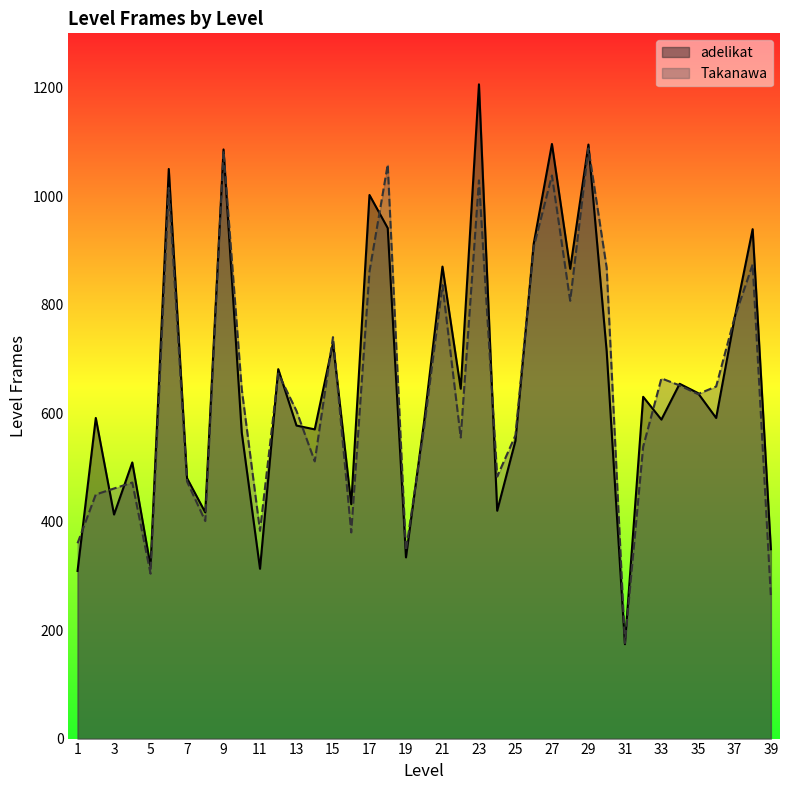

Which label corresponds to the largest value in the chart?

23